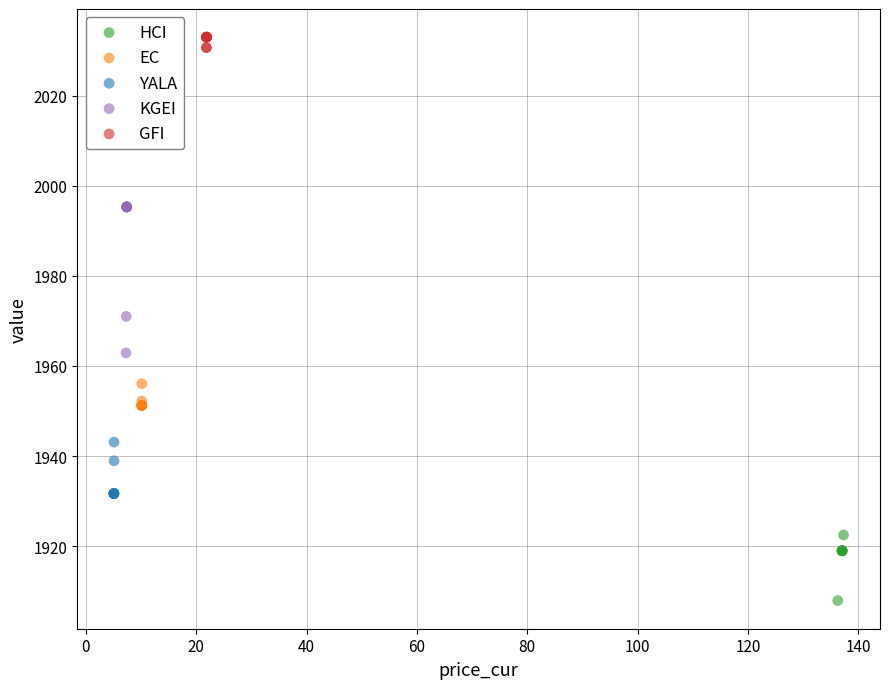

Which series reaches the minimum Y coordinate?

HCI